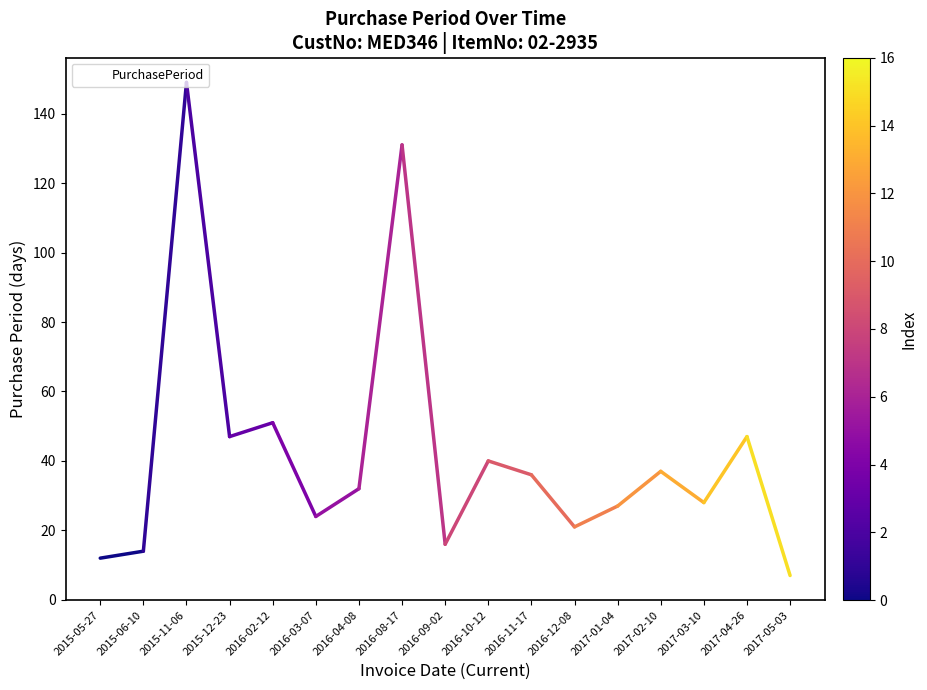

What position from the left is 2015-11-06?

3